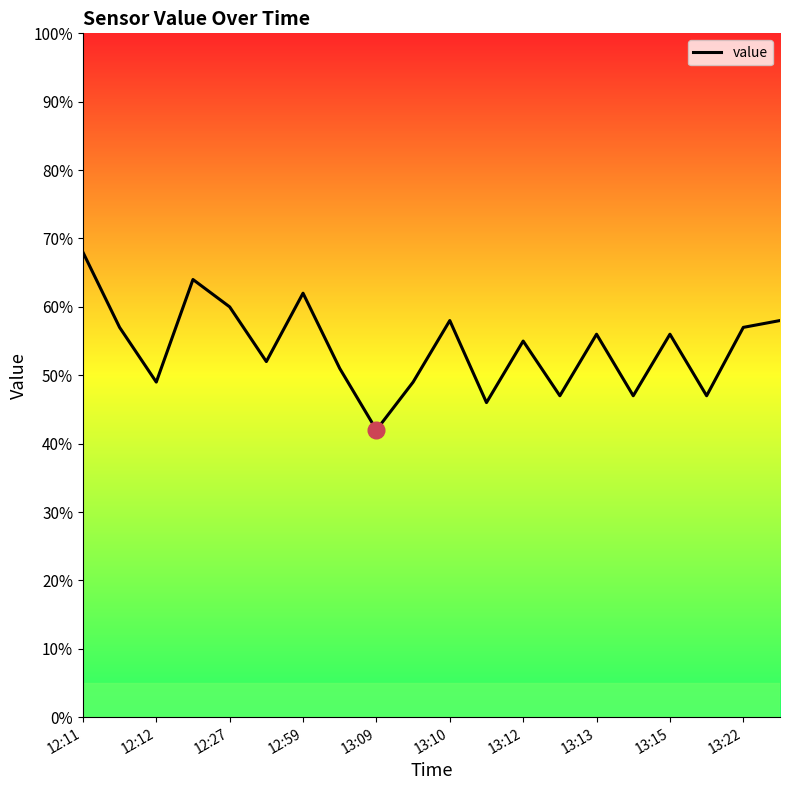

What is the label of the 2nd point from the left?

12:12